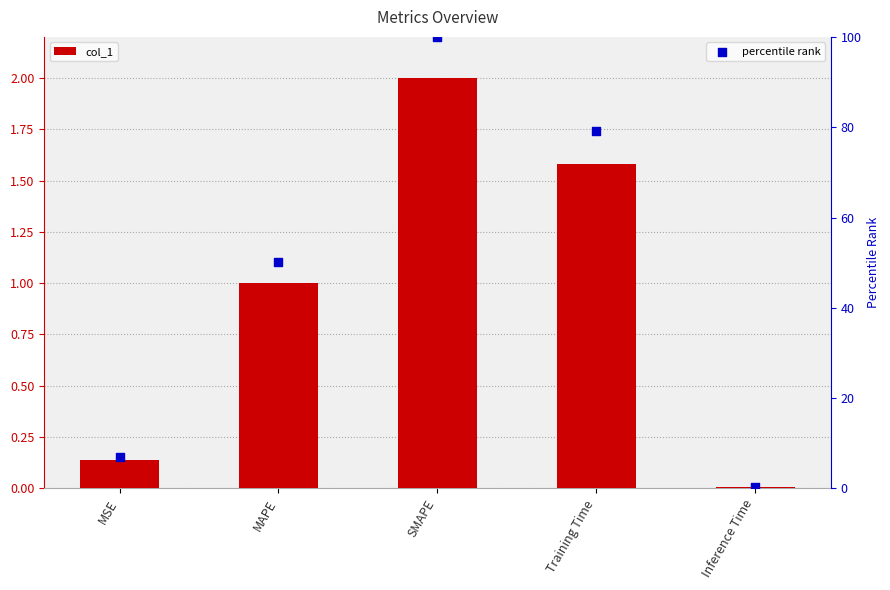

At which category is the sum across all series the highest?

SMAPE